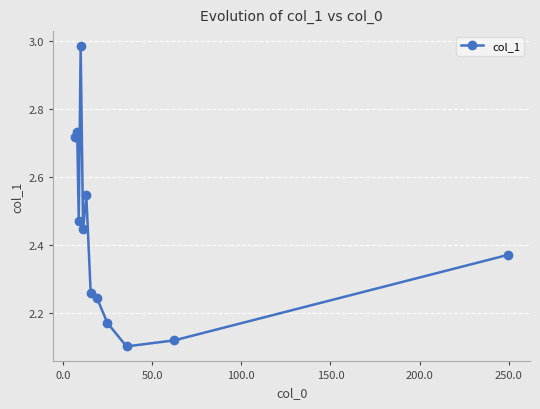

Is it true that the value at 11 is 4.1?

False